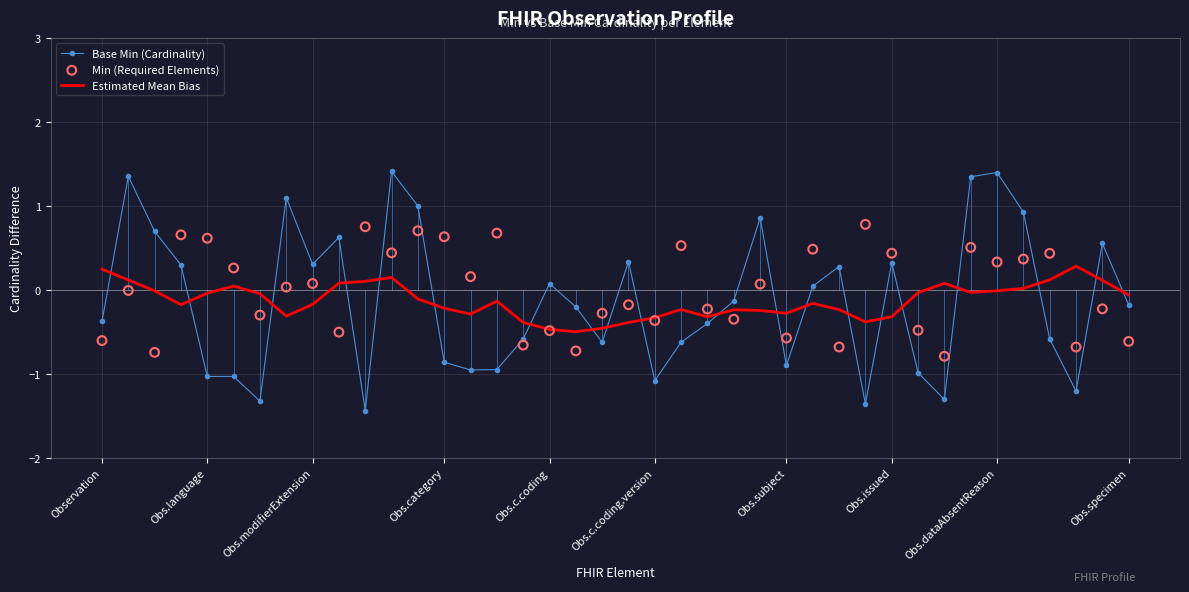

At which category is the sum across all series the highest?

11